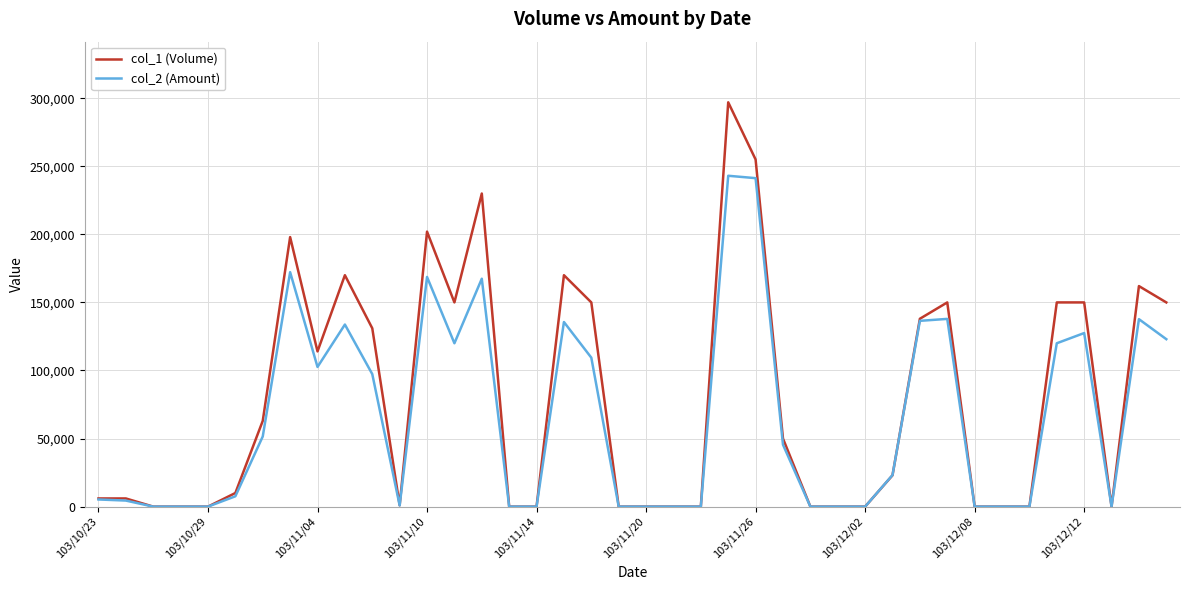

How many lines are shown in the chart?

2